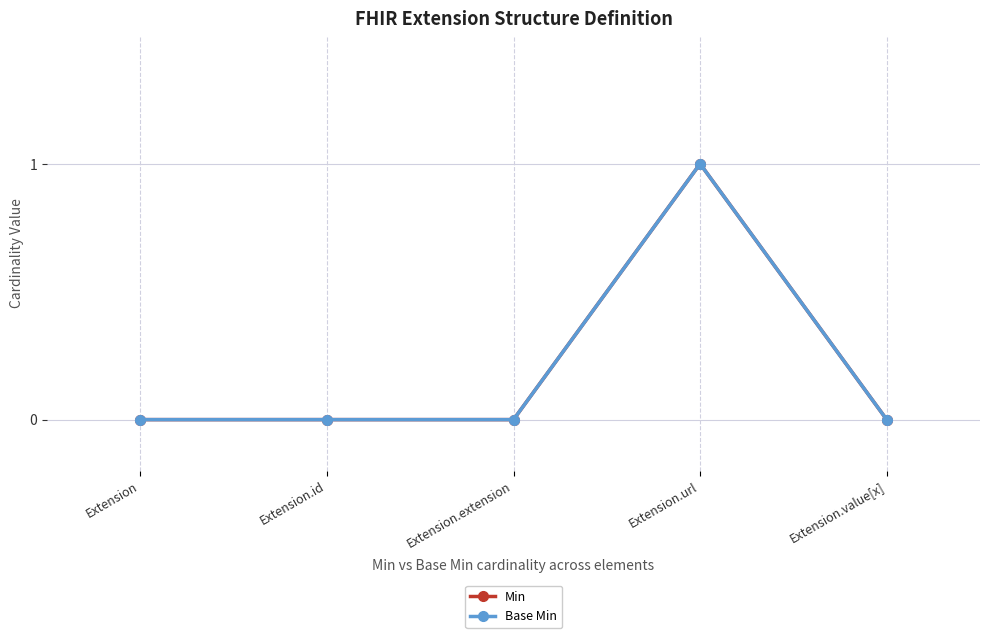

Does the chart have visible grid lines?

Yes